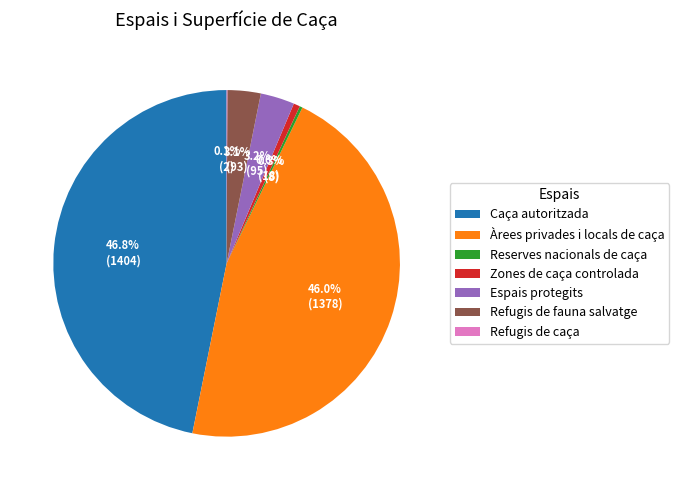

What percentage is NOT represented by Àrees privades i locals de caça?

54.0%